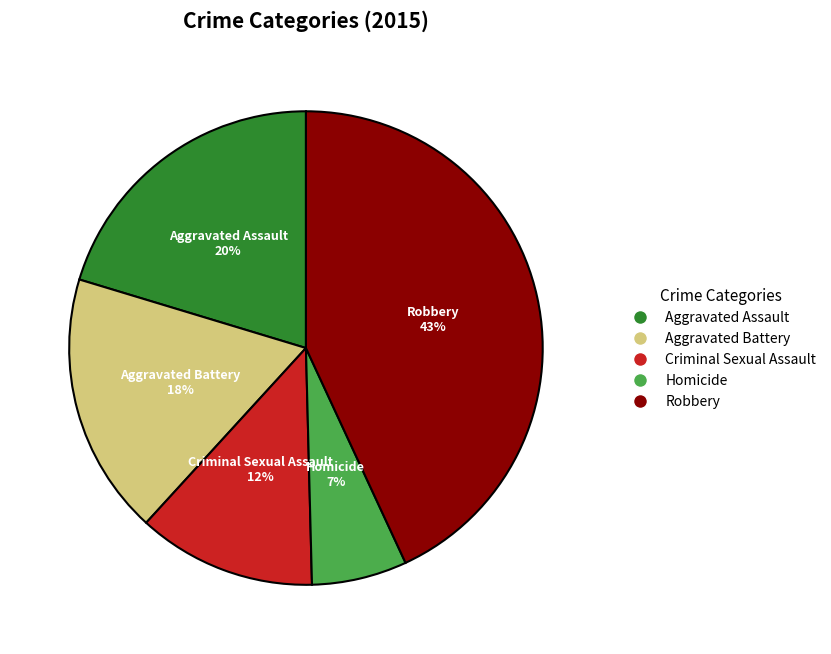

Which has a higher value, Aggravated Battery or Robbery?

Robbery